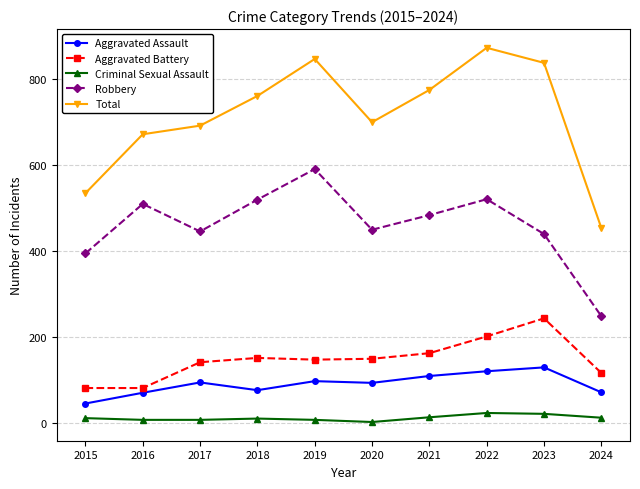

What is the greatest value displayed?

873